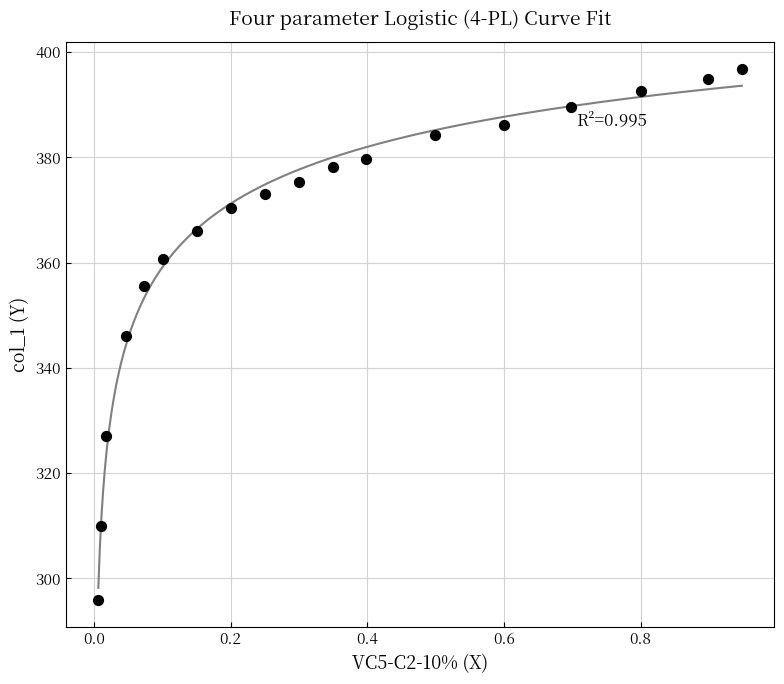

What is the range of X values (max minus min)?

0.9